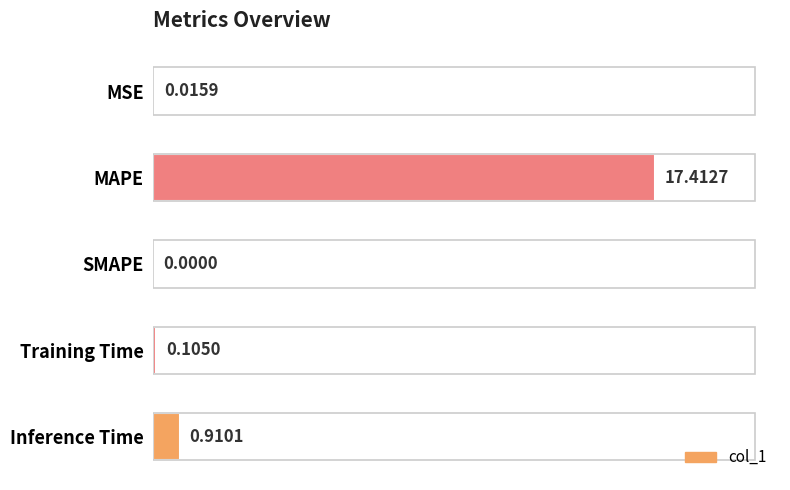

What is the sum of the values at Training Time and Inference Time?

1.0